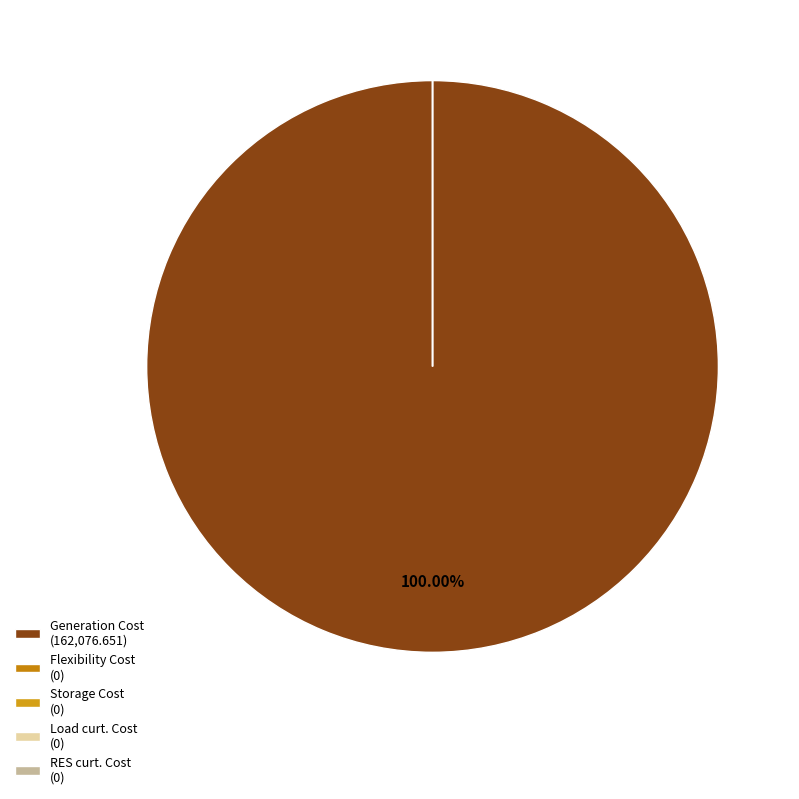

Which category accounts for the majority?

Generation Cost